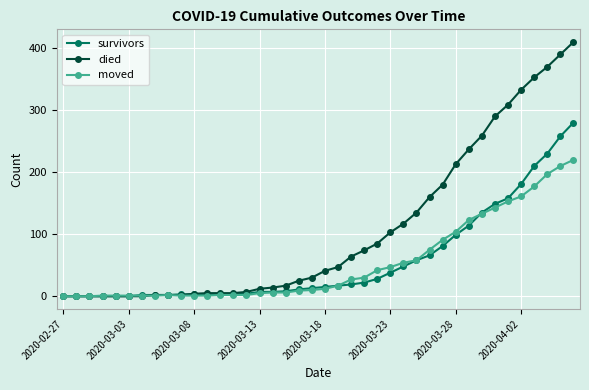

List the series in order of their peak value, lowest first.

moved, survivors, died